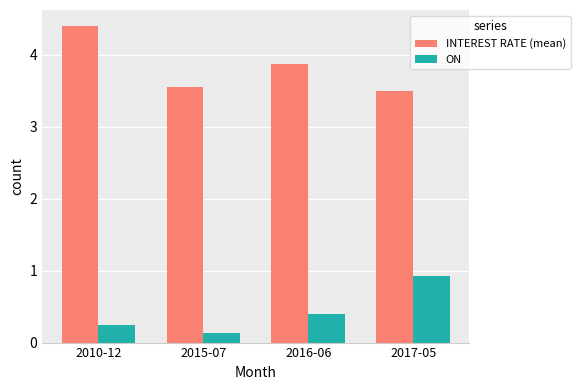

Count the INTEREST RATE (mean) values in the range 3 to 4.

3